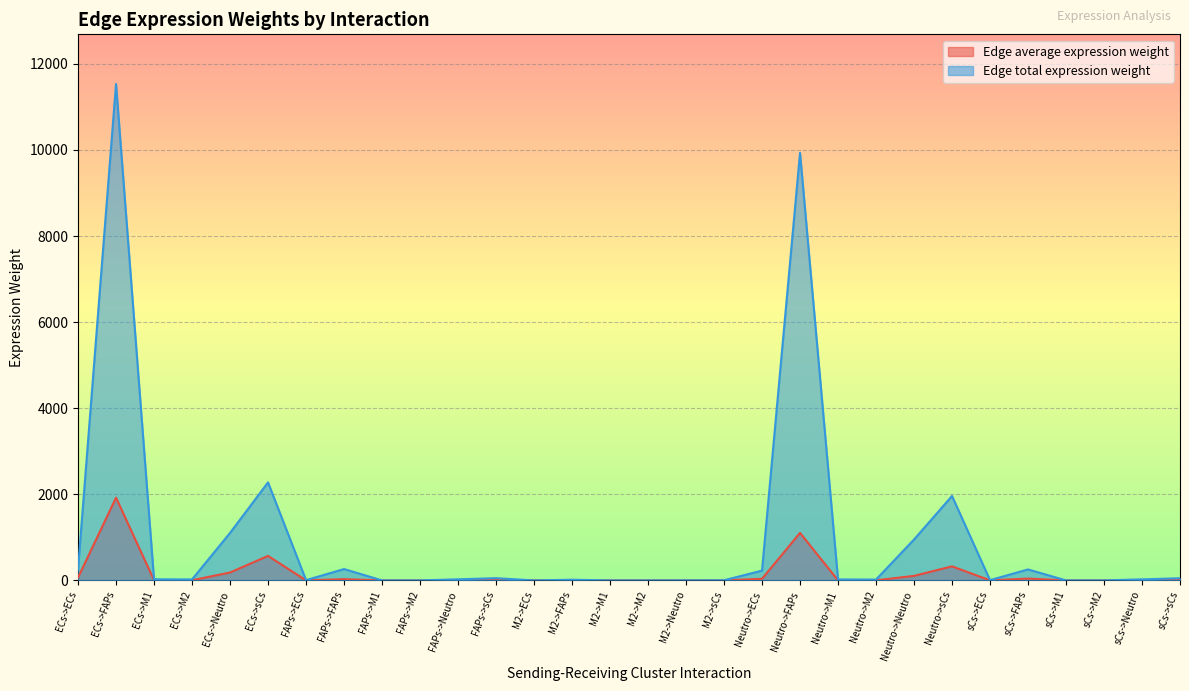

What is the value of the Edge average expression weight point at the 5th from the left?

183.8